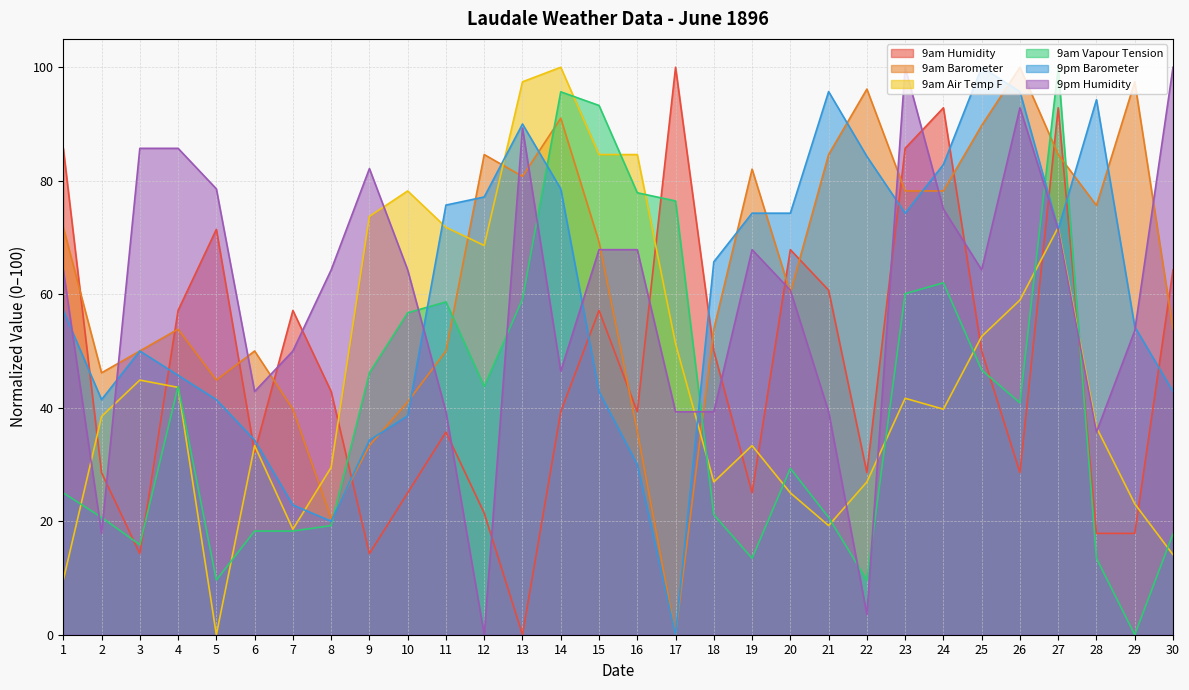

What is the maximum value for 9am Vapour Tension?

100.0